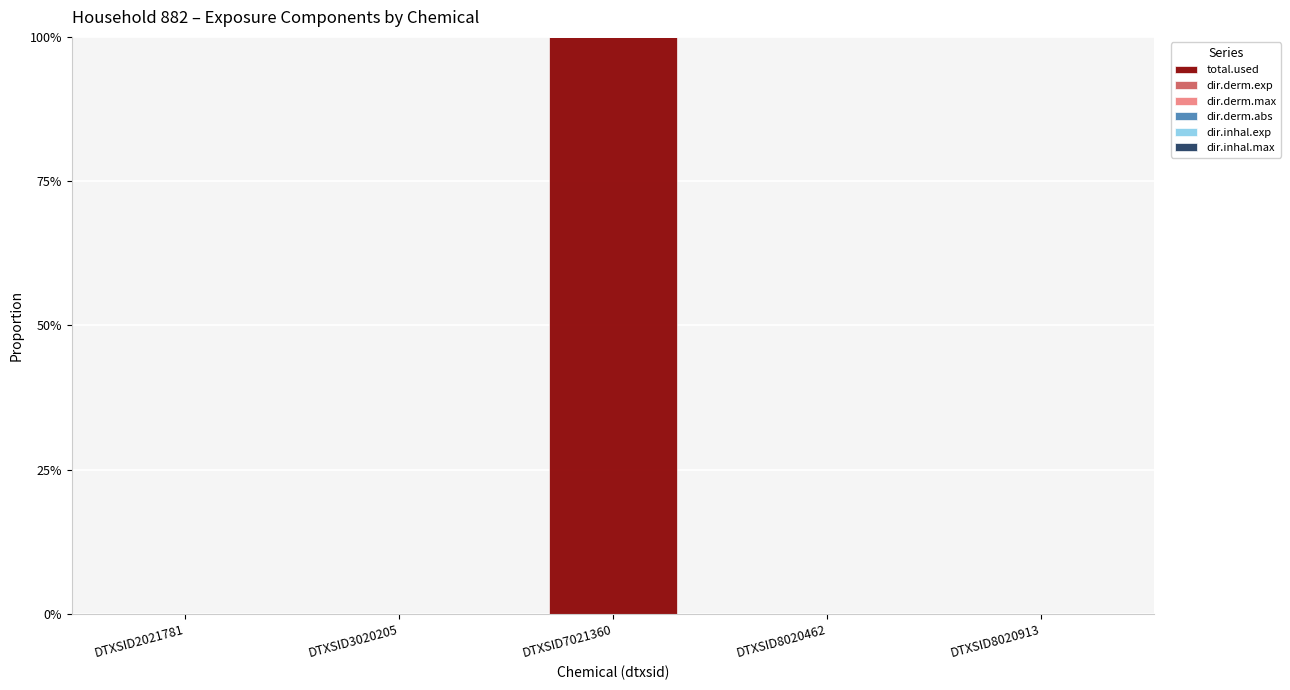

How many distinct data groups are displayed?

6